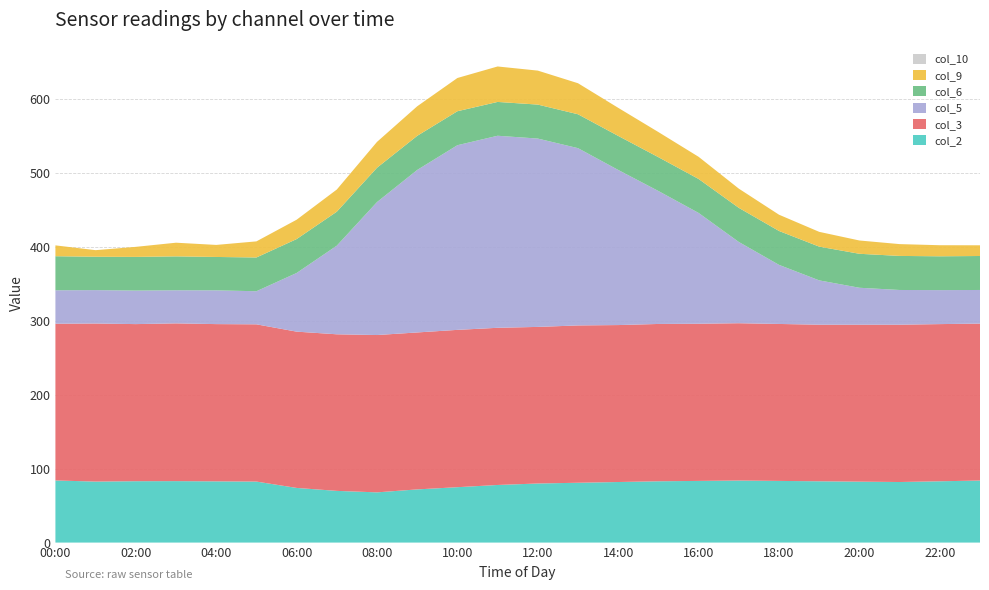

Reading left to right, list all the values displayed in this chart.

col_2: 00:00=84.1	01:00=82.6	02:00=83.1	03:00=83.2	04:00=82.9	05:00=82.6	06:00=74.0	07:00=70.0	08:00=68.0	09:00=72.0	10:00=75.0	11:00=78.0	12:00=80.0	13:00=81.0	14:00=82.0	15:00=83.0	16:00=83.5	17:00=84.0	18:00=83.5	19:00=83.0	20:00=82.5	21:00=82.0	22:00=83.0	23:00=84.0
col_3: 00:00=212.2	01:00=214.0	02:00=212.7	03:00=213.6	04:00=212.9	05:00=212.9	06:00=211.6	07:00=212.0	08:00=213.0	09:00=212.5	10:00=213.0	11:00=212.8	12:00=212.0	13:00=213.0	14:00=212.5	15:00=213.0	16:00=212.8	17:00=213.0	18:00=212.5	19:00=212.0	20:00=212.5	21:00=213.0	22:00=212.8	23:00=212.5
col_5: 00:00=45.3	01:00=45.2	02:00=45.4	03:00=44.8	04:00=45.7	05:00=44.8	06:00=79.4	07:00=120.0	08:00=180.0	09:00=220.0	10:00=250.0	11:00=260.0	12:00=255.0	13:00=240.0	14:00=210.0	15:00=180.0	16:00=150.0	17:00=110.0	18:00=80.0	19:00=60.0	20:00=50.0	21:00=47.0	22:00=46.0	23:00=45.5
col_6: 00:00=46.1	01:00=45.2	02:00=45.6	03:00=45.9	04:00=45.2	05:00=45.7	06:00=45.9	07:00=46.0	08:00=46.5	09:00=46.2	10:00=46.0	11:00=45.8	12:00=46.0	13:00=45.9	14:00=46.1	15:00=45.8	16:00=46.0	17:00=46.2	18:00=45.9	19:00=45.7	20:00=46.0	21:00=46.1	22:00=45.8	23:00=46.0
col_9: 00:00=14.7	01:00=8.9	02:00=13.6	03:00=18.5	04:00=16.3	05:00=21.8	06:00=26.2	07:00=30.0	08:00=35.0	09:00=40.0	10:00=45.0	11:00=48.0	12:00=46.0	13:00=42.0	14:00=38.0	15:00=34.0	16:00=30.0	17:00=26.0	18:00=22.0	19:00=20.0	20:00=18.0	21:00=16.0	22:00=15.0	23:00=14.5
col_10: 00:00=0.0	01:00=0.0	02:00=0.0	03:00=0.0	04:00=0.0	05:00=0.0	06:00=0.0	07:00=0.0	08:00=0.0	09:00=0.0	10:00=0.0	11:00=0.0	12:00=0.0	13:00=0.0	14:00=0.0	15:00=0.0	16:00=0.0	17:00=0.0	18:00=0.0	19:00=0.0	20:00=0.0	21:00=0.0	22:00=0.0	23:00=0.0